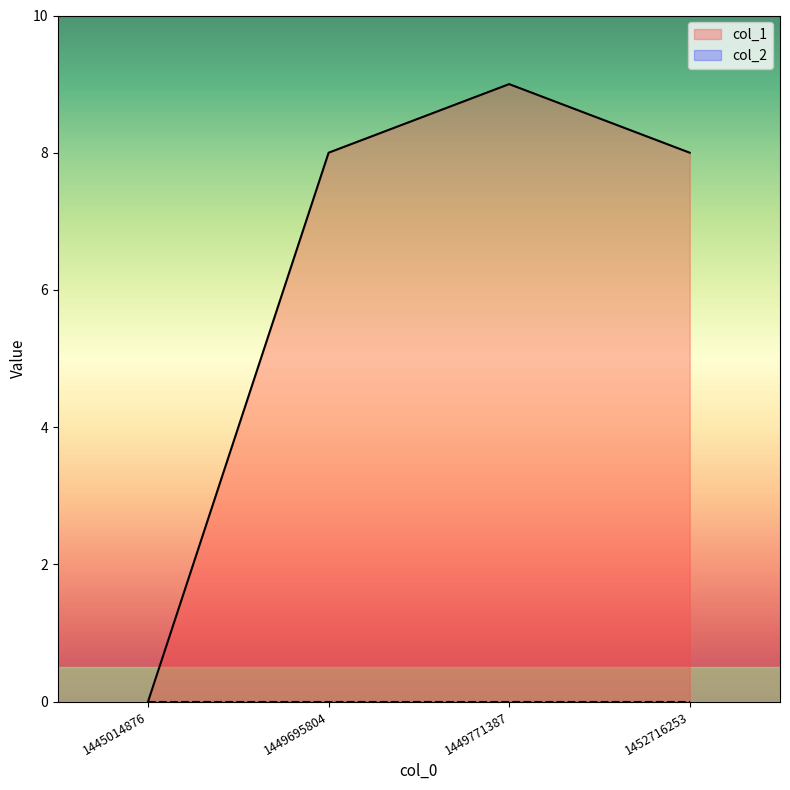

How many points are higher than both their immediate neighbors (excluding endpoints)?

1